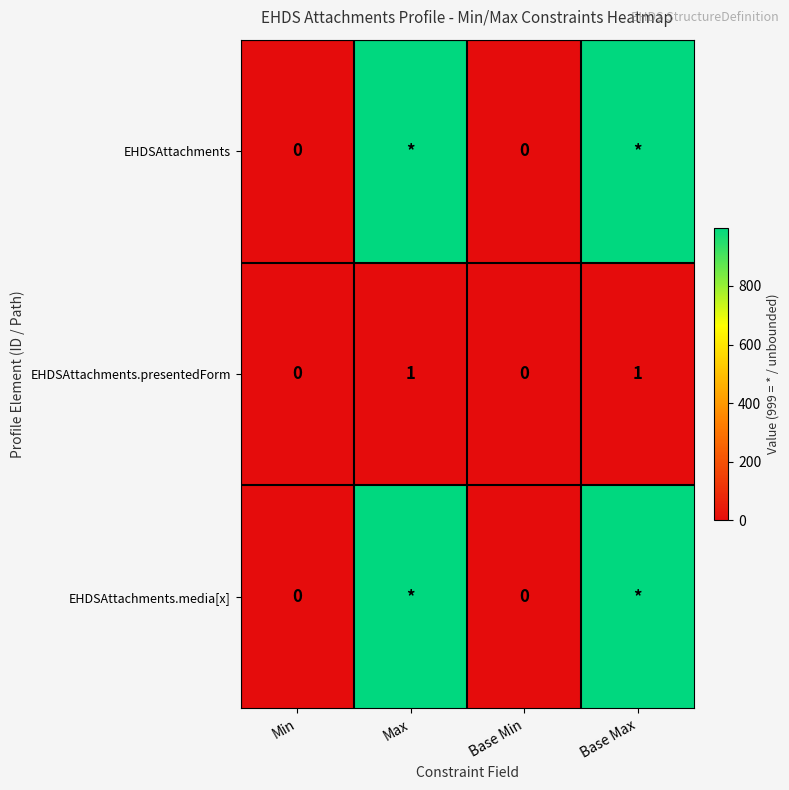

Which series has the largest range (max minus min)?

EHDSAttachments